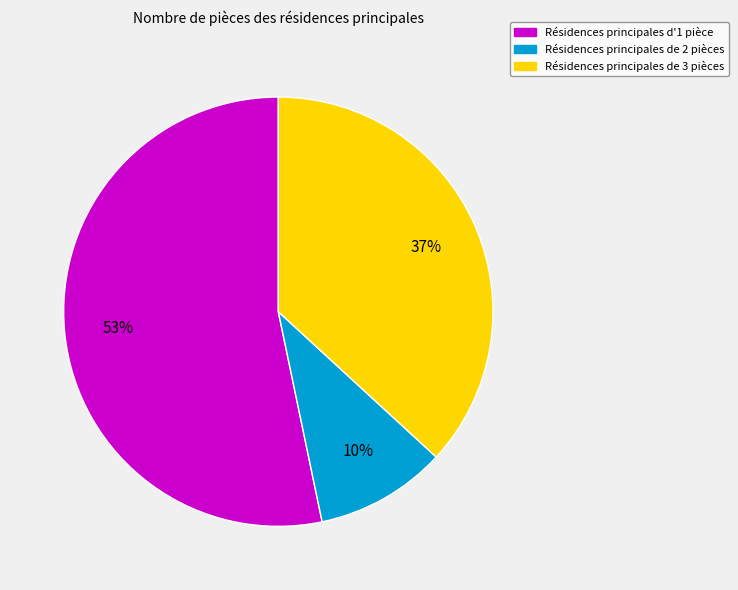

Does any single category account for the majority?

Yes